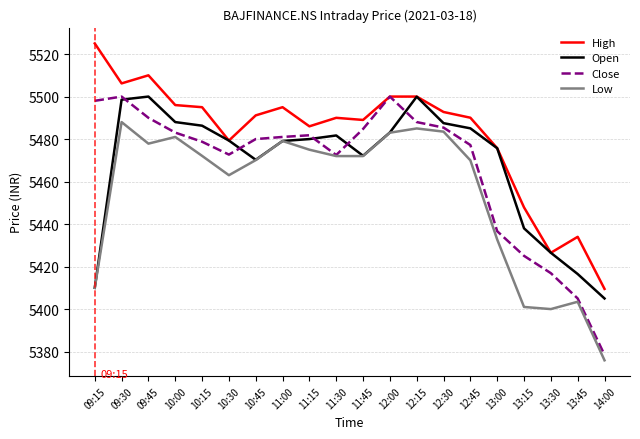

In Open, how many points are lower than both neighbors (excluding endpoints)?

2